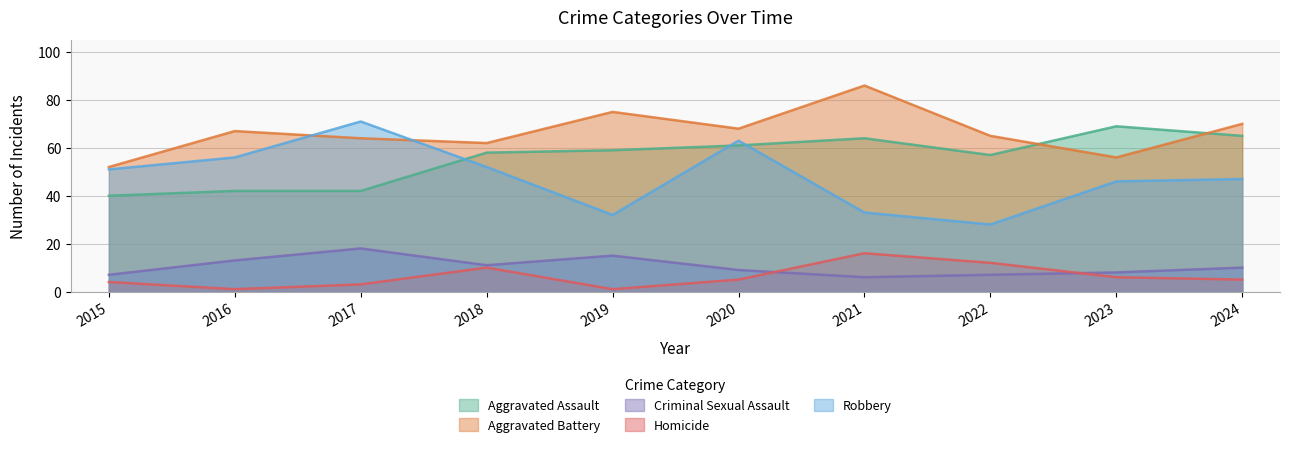

Which series has the largest range (max minus min)?

Robbery